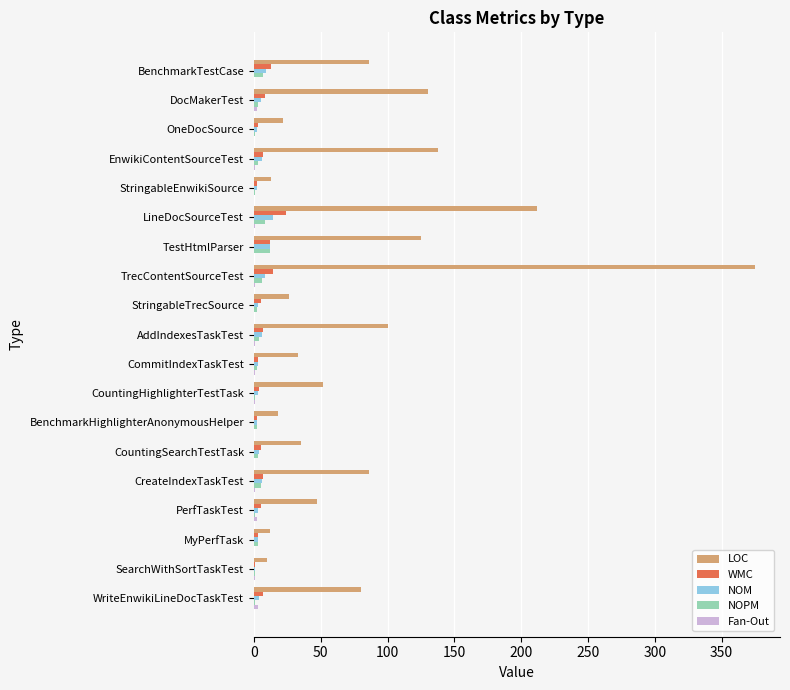

True or false: LOC has a value of 39 at CreateIndexTaskTest.

False